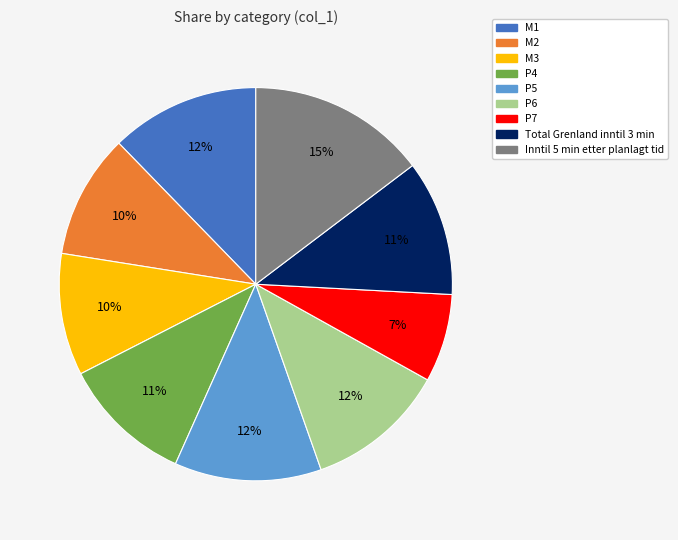

True or false: P7 accounts for 1% of the total.

False